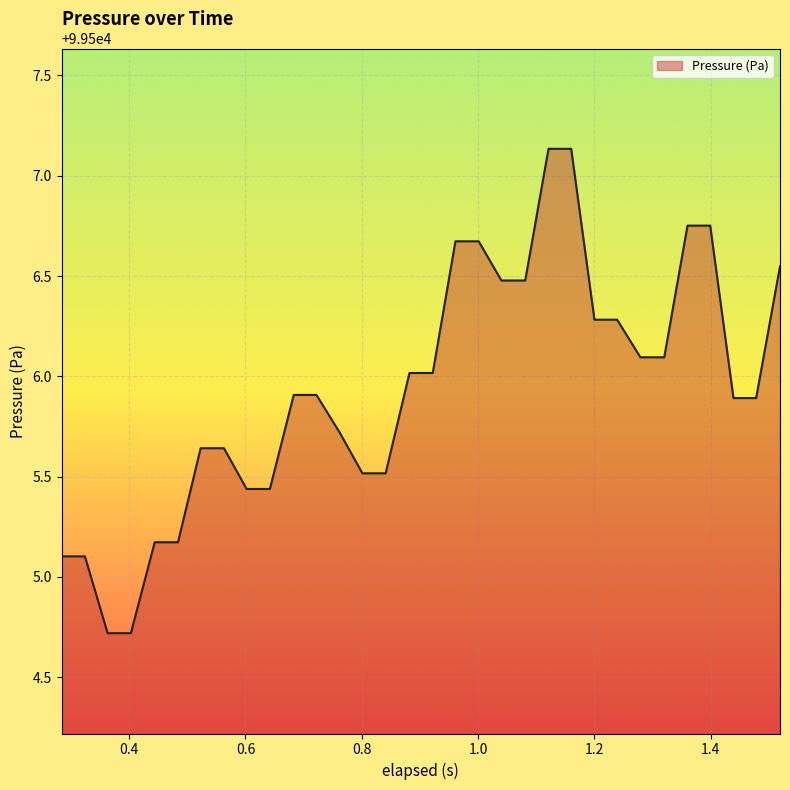

What is the smallest value displayed?

99504.7